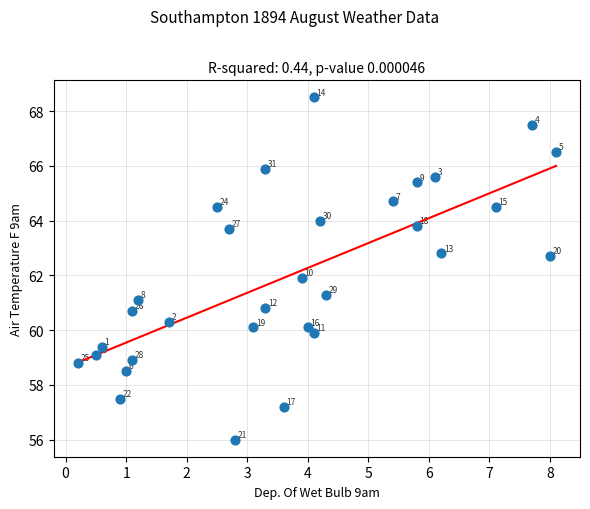

What Y value in the scatter plot is closest to 62?

61.9